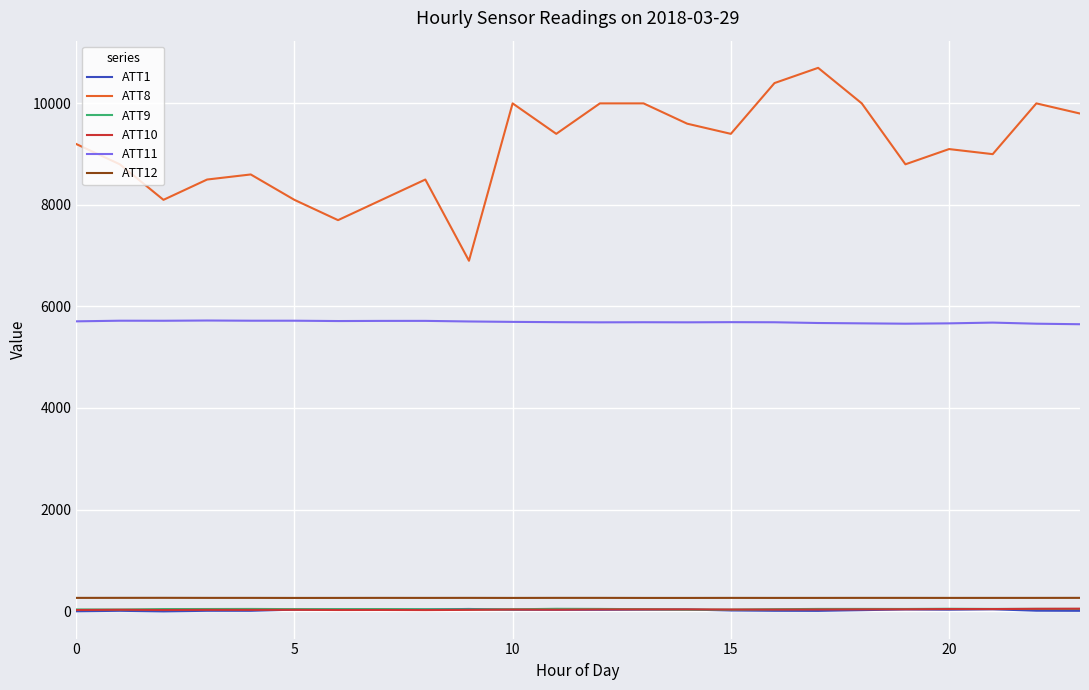

What is the greatest value displayed?

10700.0